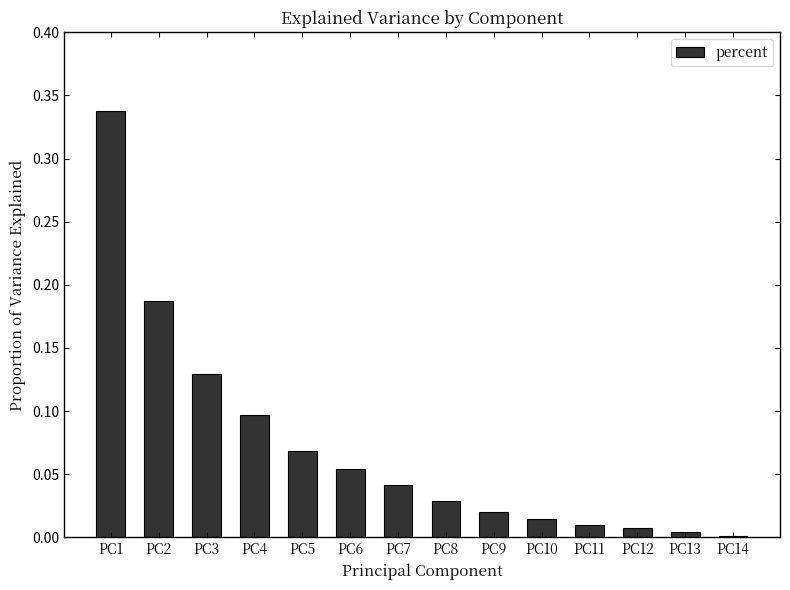

Between PC11 and PC13, which is larger?

PC11